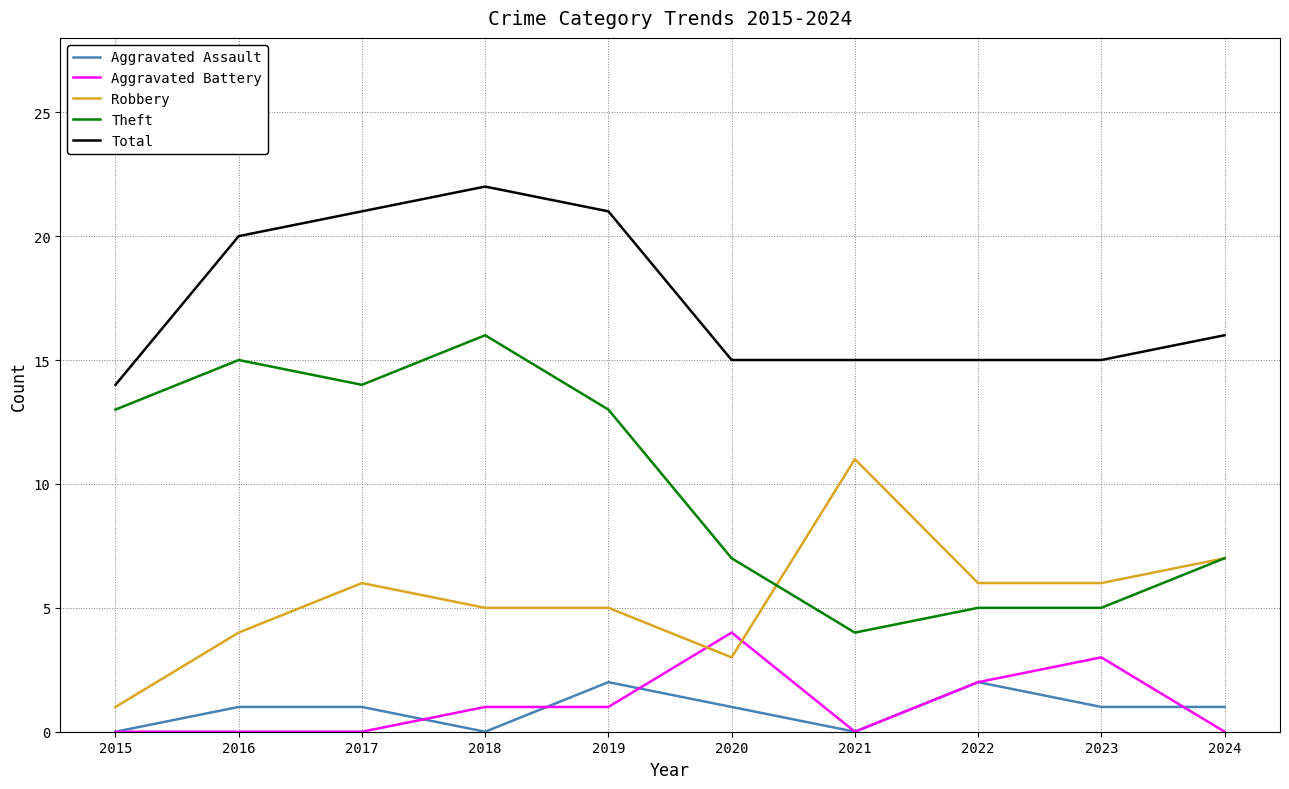

Reading left to right, what are all the values shown in this chart?

Aggravated Assault: 0	1	1	0	2	1	0	2	1	1
Aggravated Battery: 0	0	0	1	1	4	0	2	3	0
Robbery: 1	4	6	5	5	3	11	6	6	7
Theft: 13	15	14	16	13	7	4	5	5	7
Total: 14	20	21	22	21	15	15	15	15	16